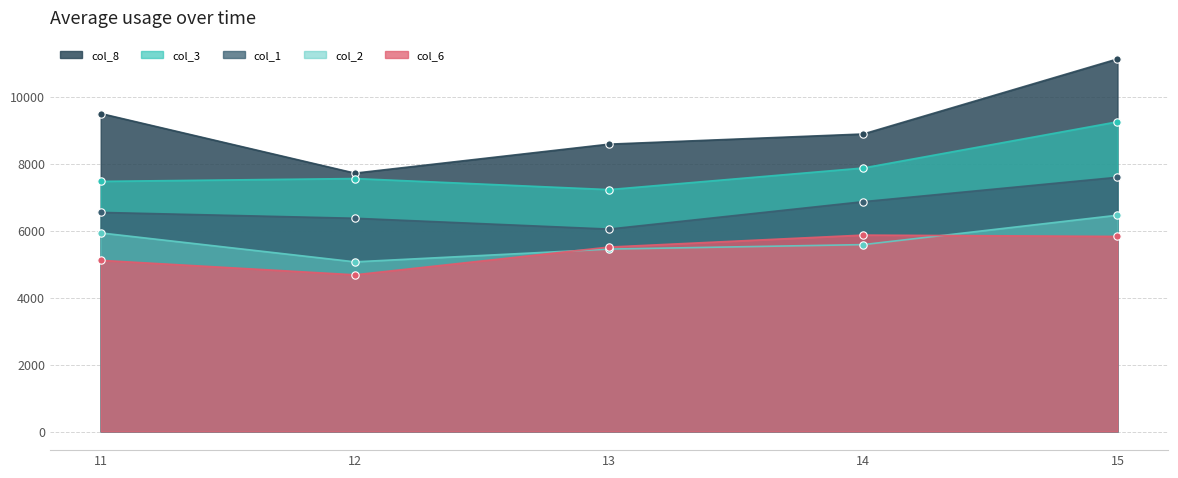

Is the value of col_2 at 11 greater than the value of col_6 at 11?

Yes